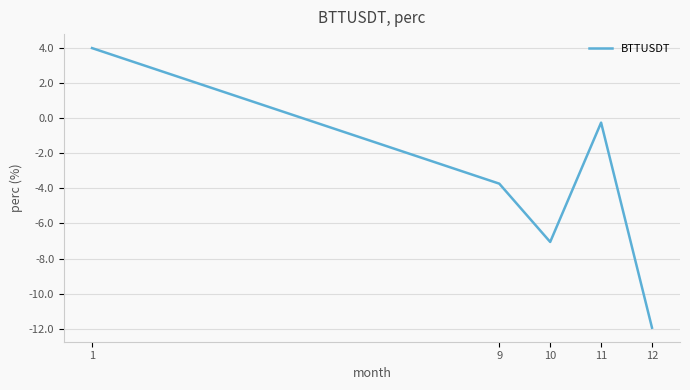

The value at 1 is 1.0. True or false?

False